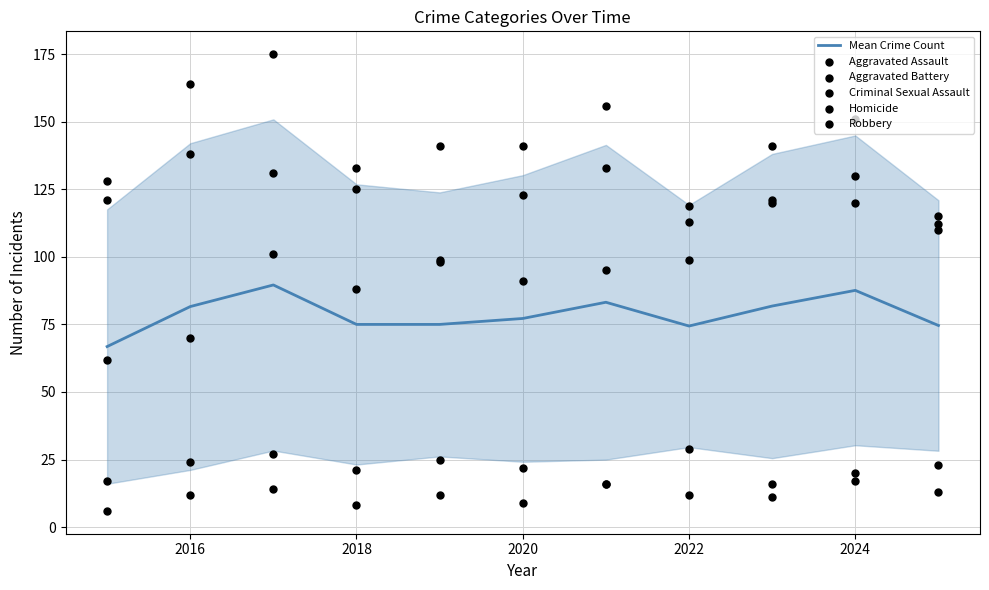

Which series contains the highest Y value?

Robbery